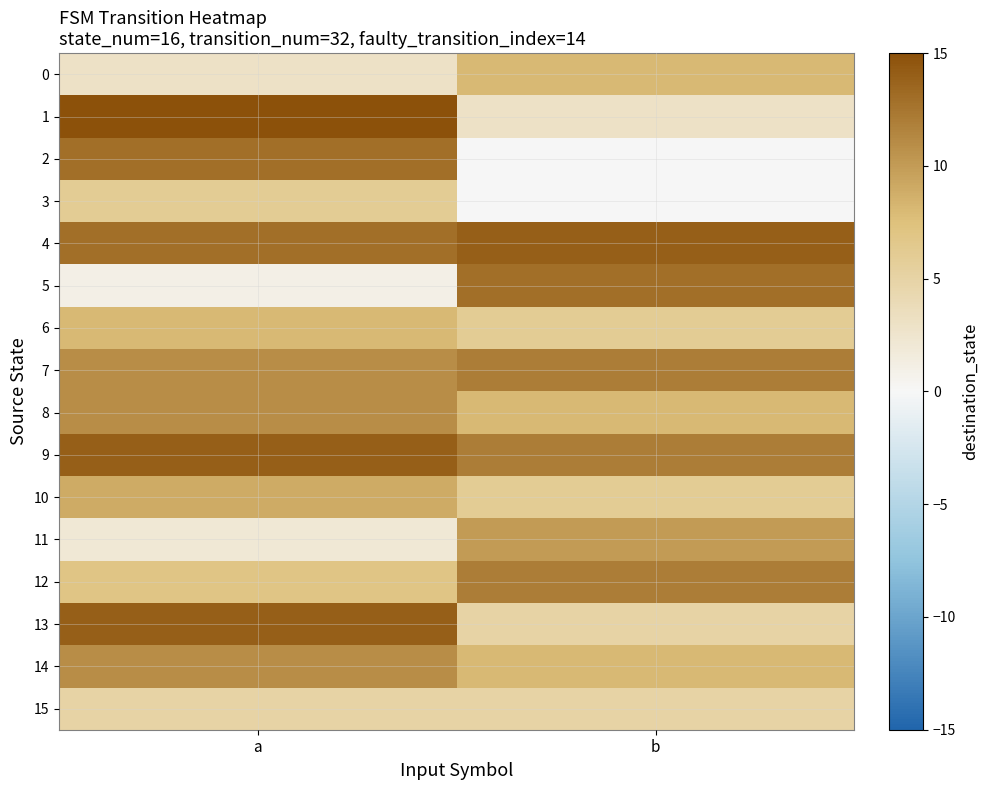

Which has a higher value, b or a?

b